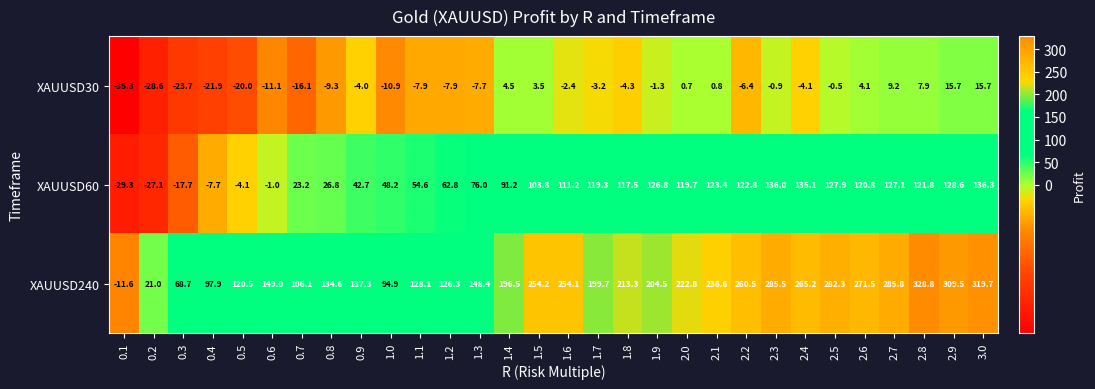

The XAUUSD60 series shows -1.7 at 0.5. True or false?

False